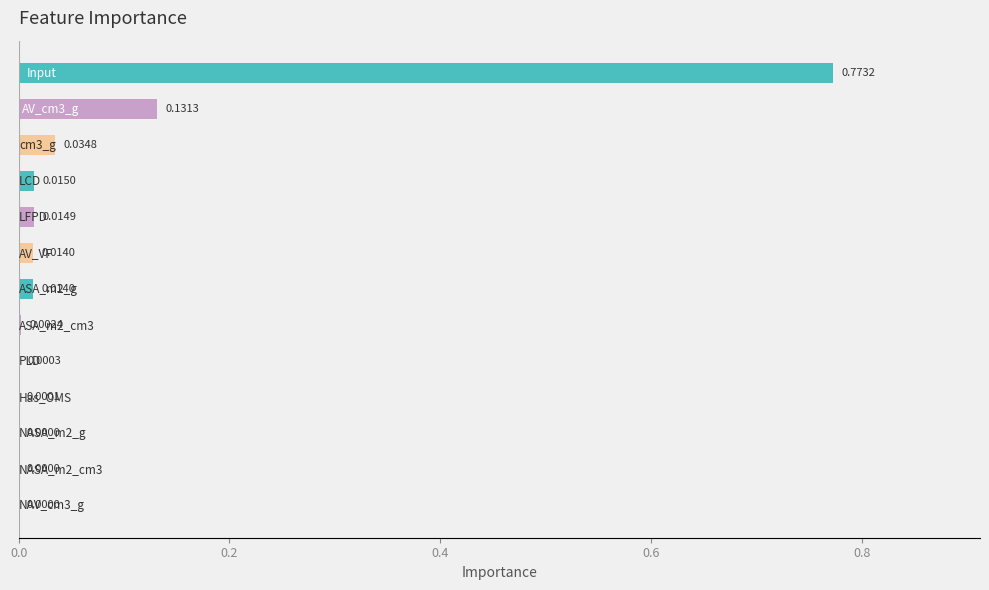

What is the sum of all values?

1.0